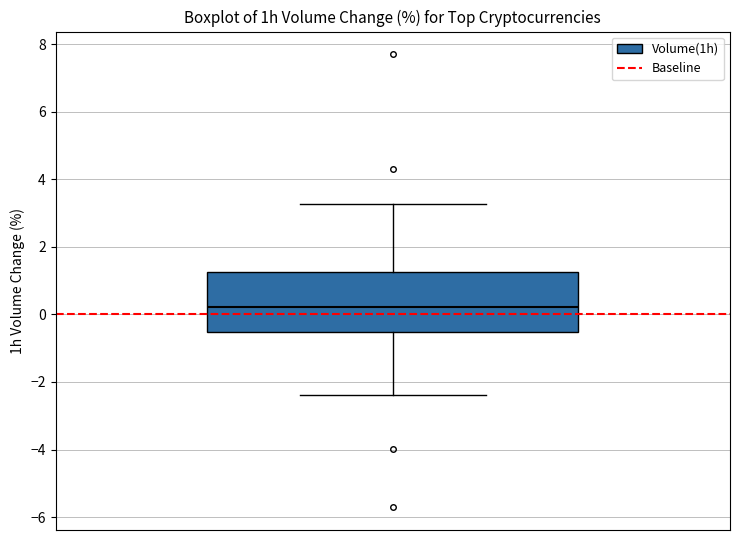

Read this box plot against the y-axis: the position of the median line, the range covered by the box, and the ends of both whiskers. The values are not printed on the chart, so give them approximately, as read against the axis.

median 0.2, box -0.6 to 1.2, whiskers -2.4 to 3.2